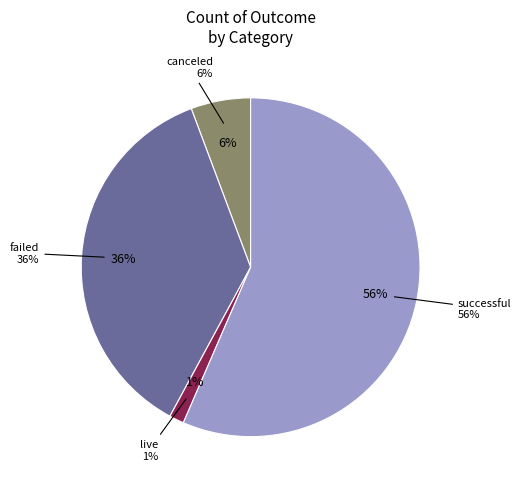

True or false: canceled accounts for 6% of the total.

True